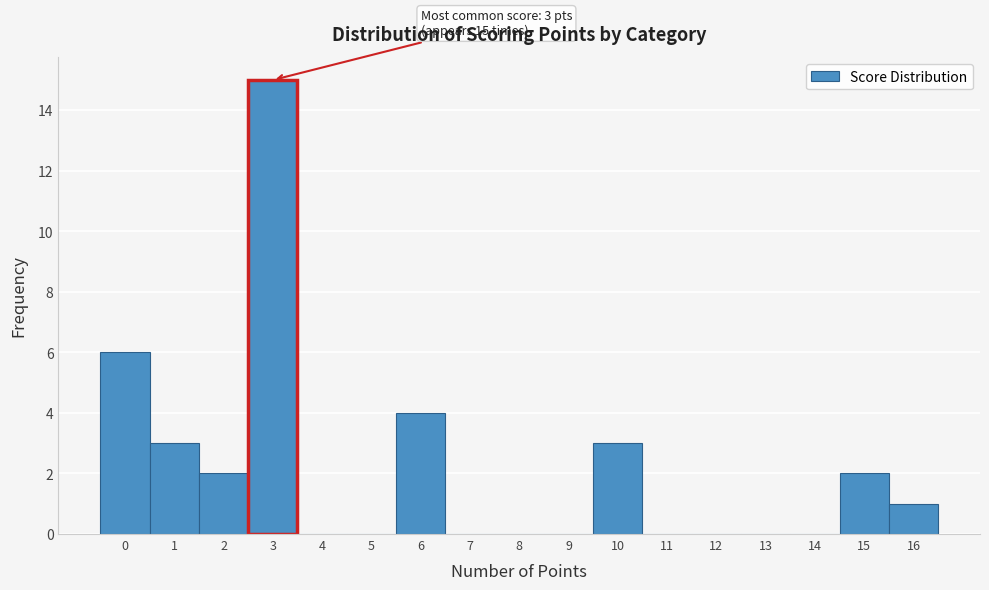

Over which range of the x-axis is the bar tallest?

2.5 to 3.5